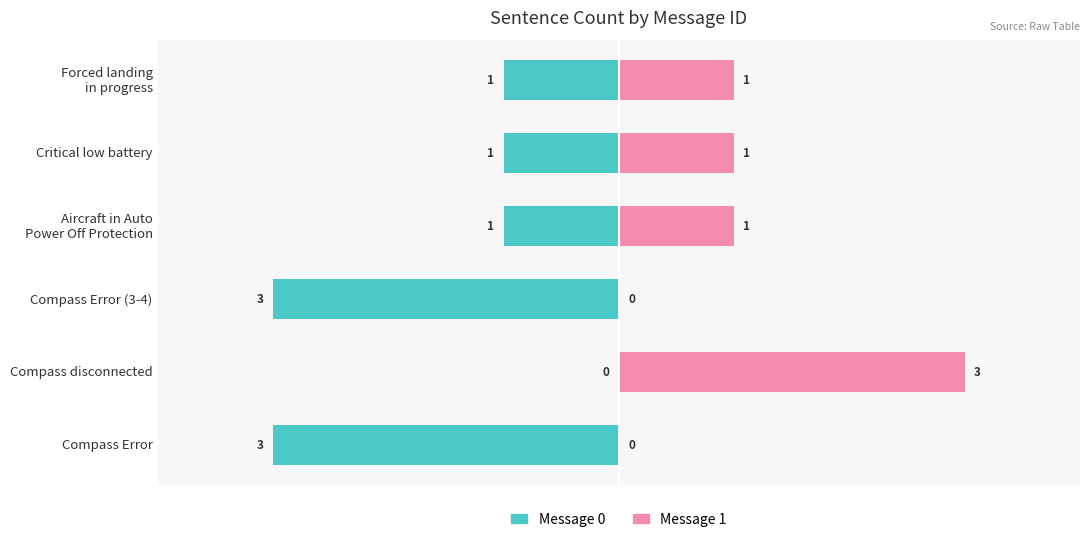

Reading left to right, list all the values displayed in this chart.

Message 0: -3	0	-3	-1	-1	-1
Message 1: 0	3	0	1	1	1